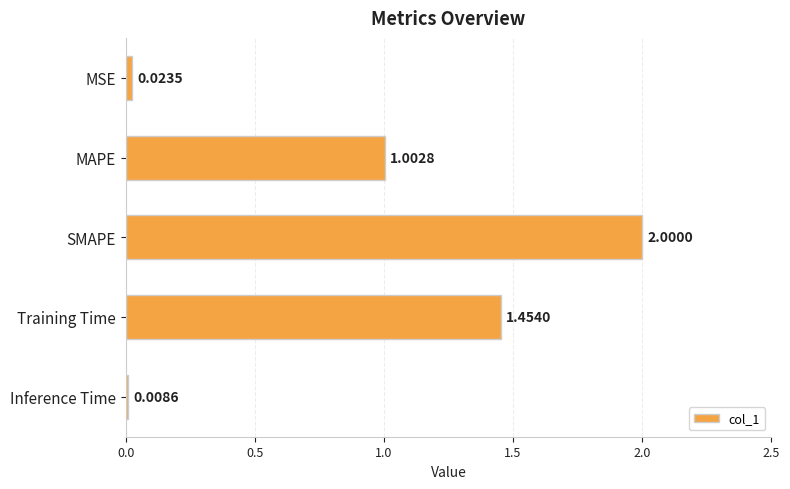

List the labels in order of value, smallest first.

Inference Time, MSE, MAPE, Training Time, SMAPE